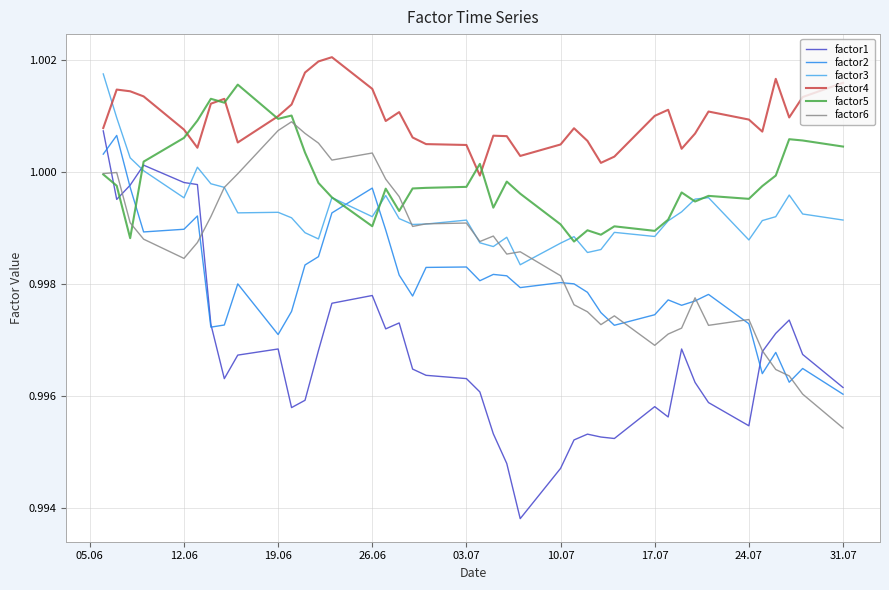

Which series has the largest total across all categories?

factor4